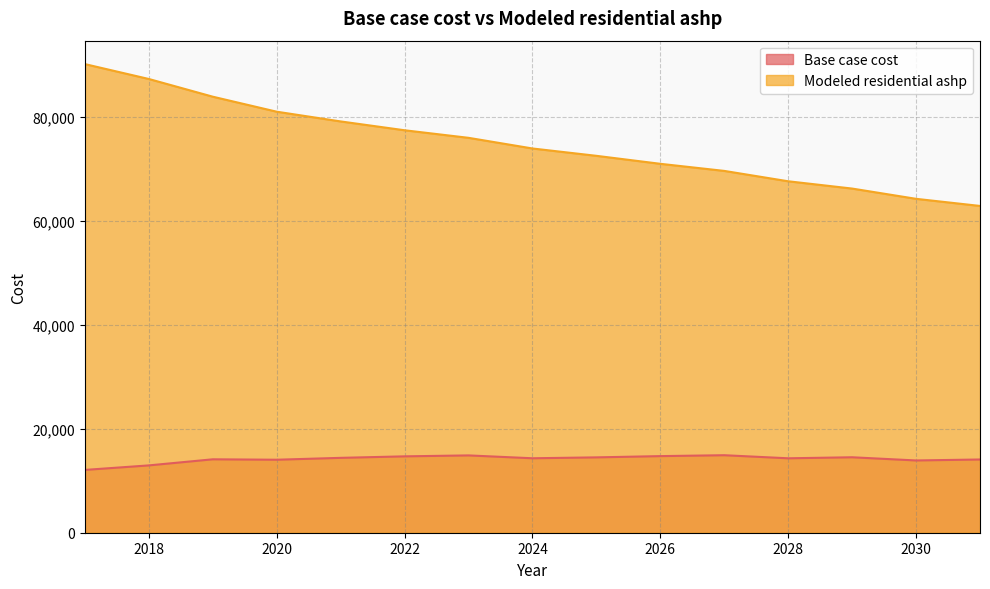

What is the total value across all series at 2017?

102305.8